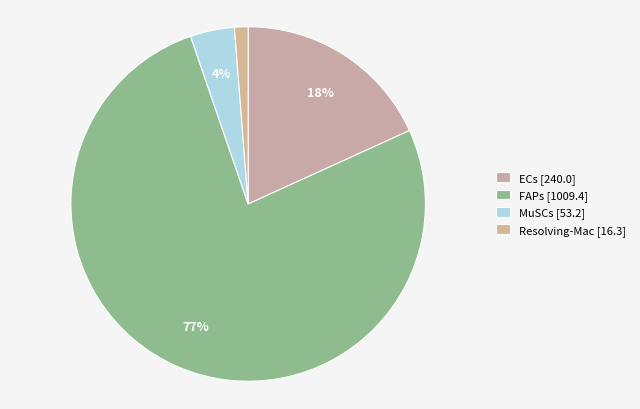

What percentage is the FAPs slice, to the nearest percent?

77%